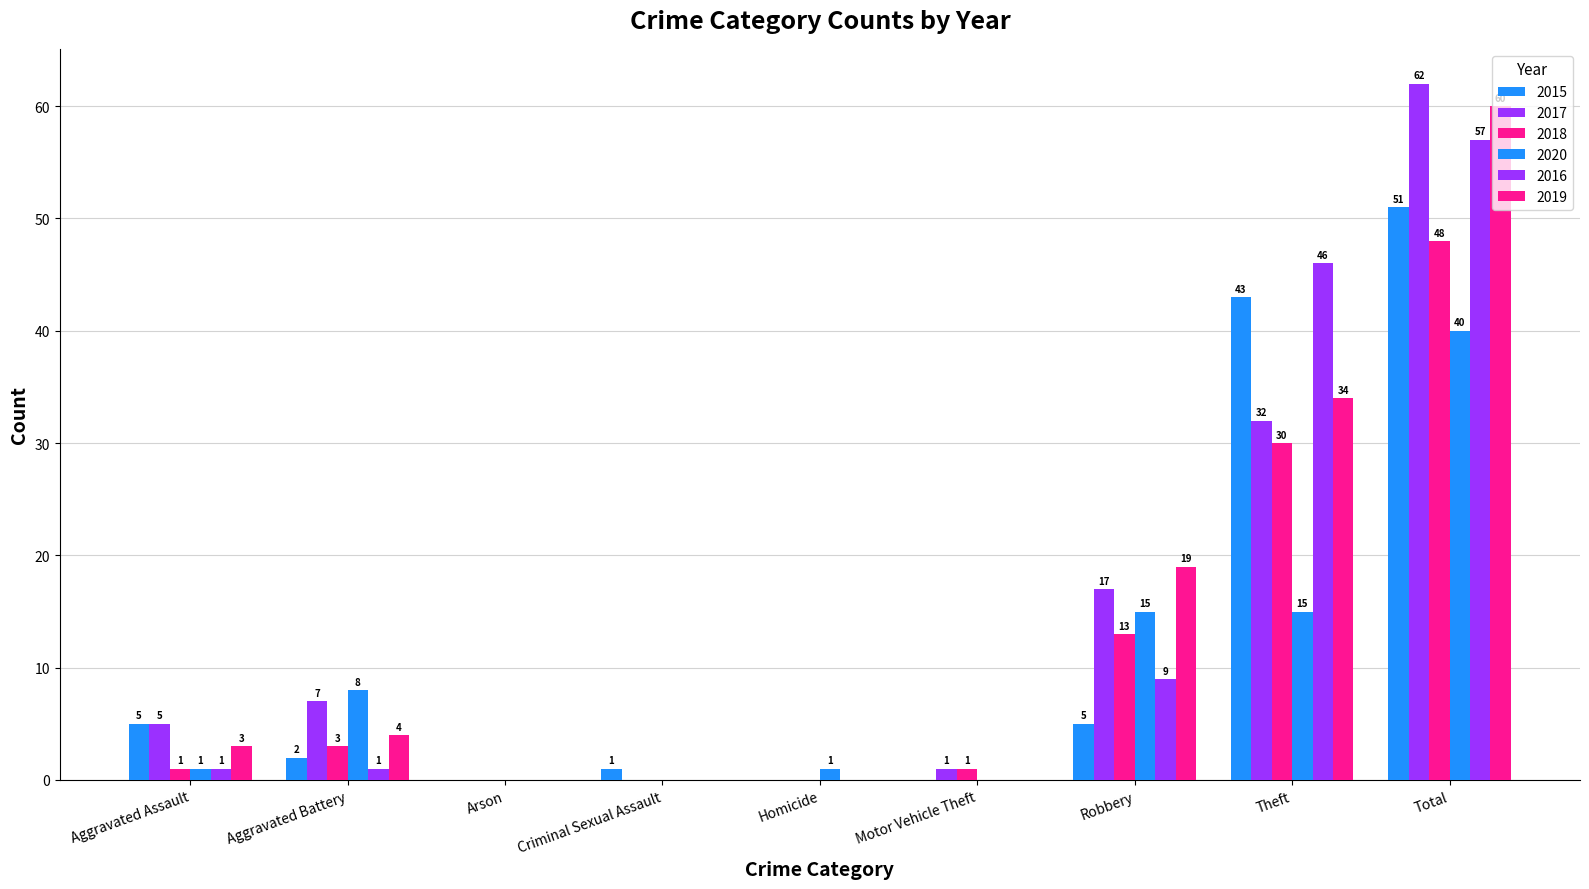

Is the value of 2015 at Robbery greater than the value of 2017 at Total?

No